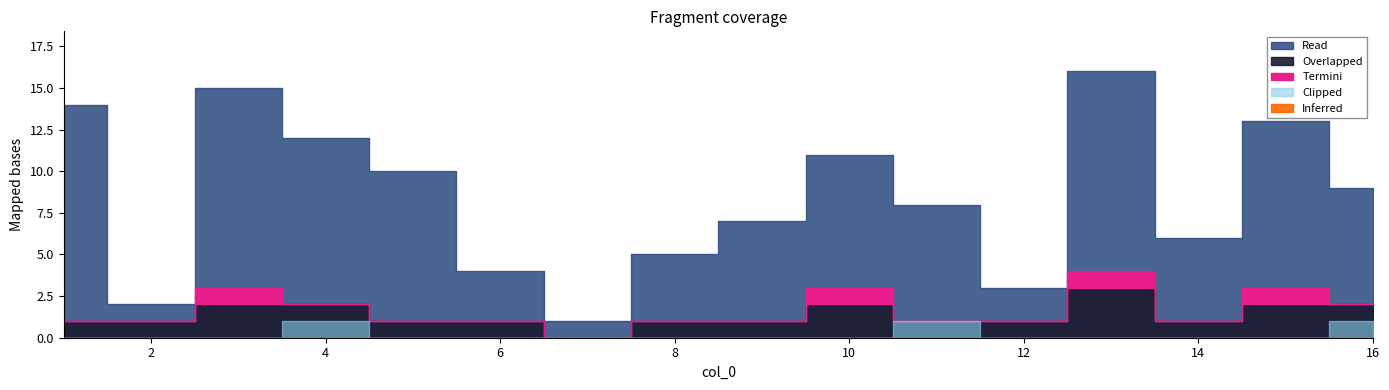

What is the maximum value shown in the chart?

16